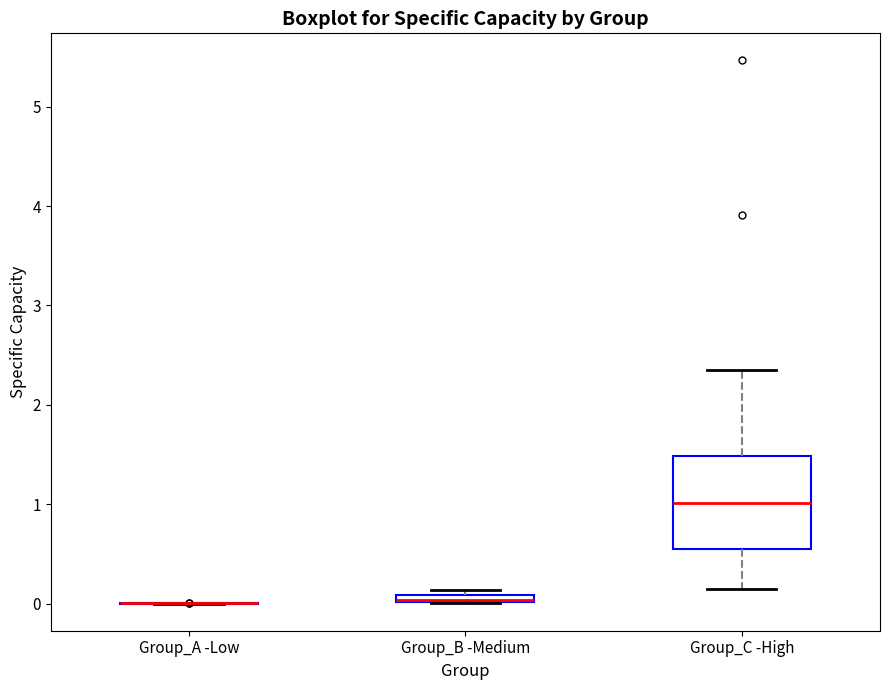

Which box is the tallest, from its lower edge to its upper edge?

Group_C -High